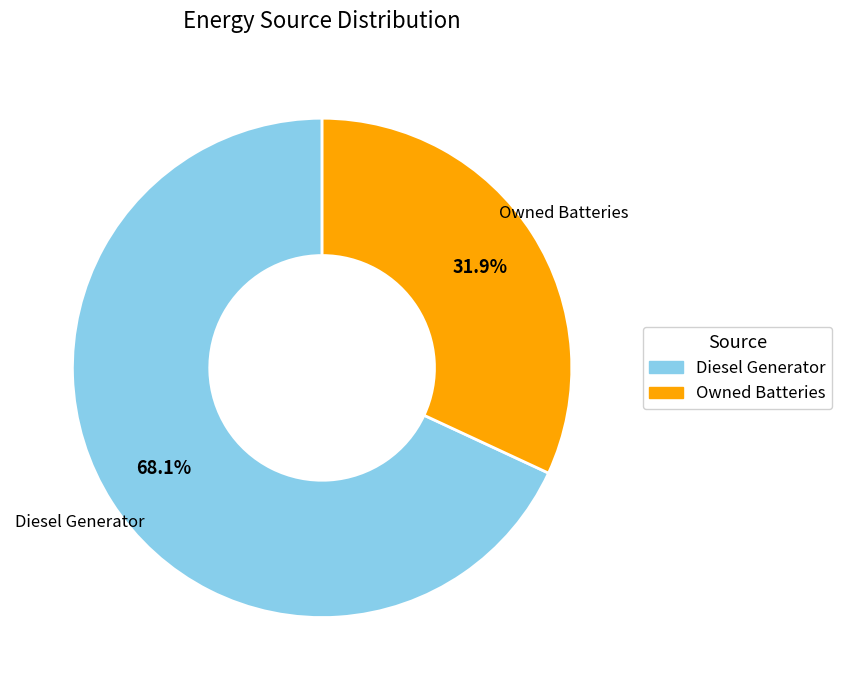

Is it true that Diesel Generator is 61% of the pie?

False